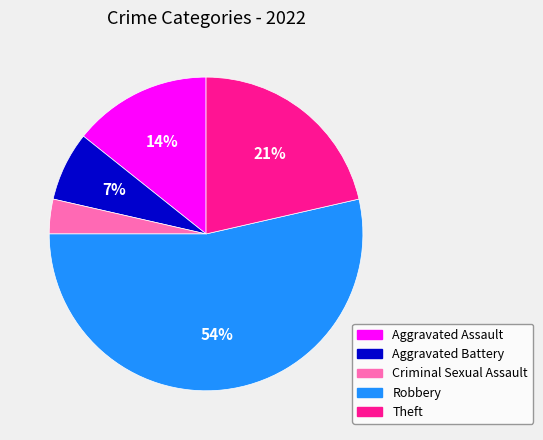

Does Robbery account for over 50% of the chart?

Yes